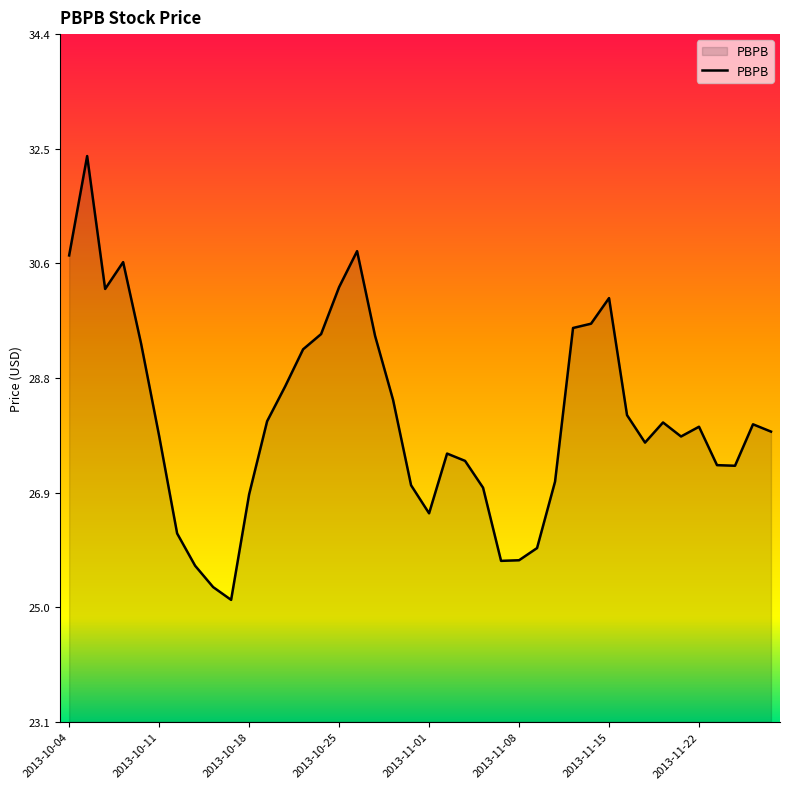

How many lines are shown in the chart?

1